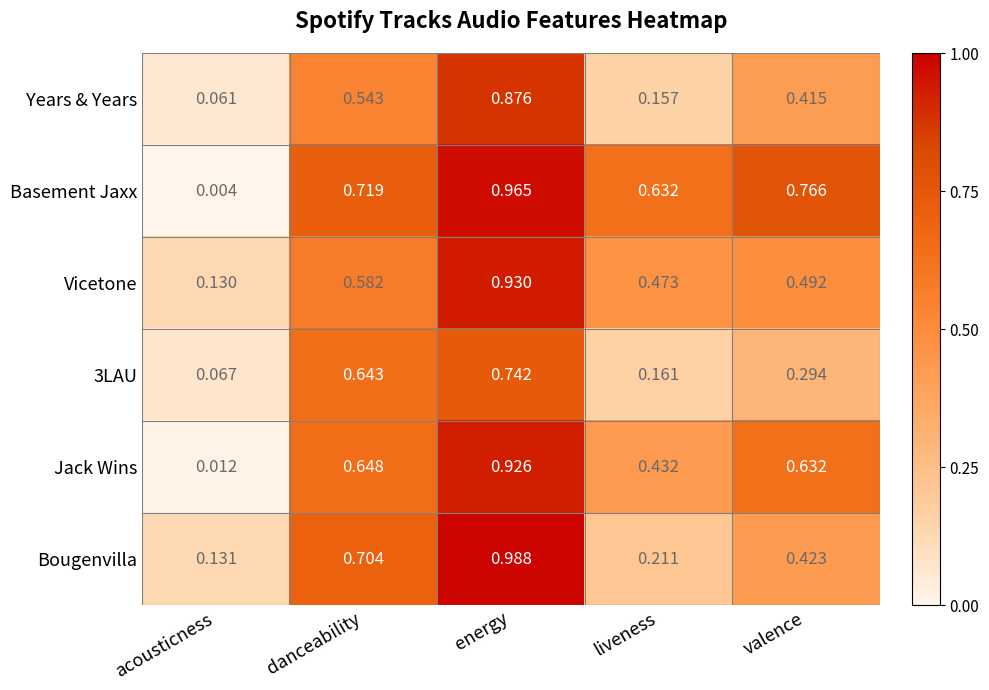

List the labels in order of Bougenvilla value, largest first.

energy, danceability, valence, liveness, acousticness